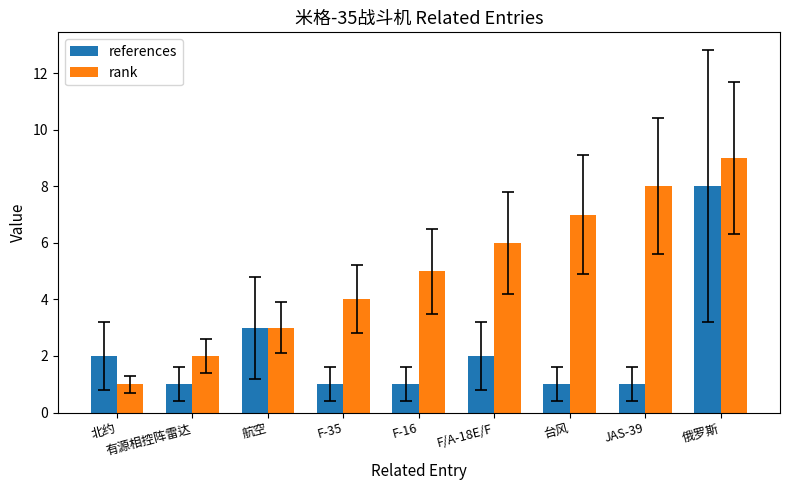

What is the difference between the rank values at JAS-39 and 航空?

5